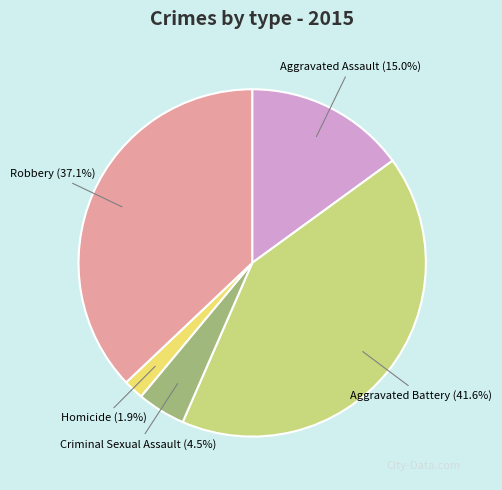

Count the number of slices in the pie.

5